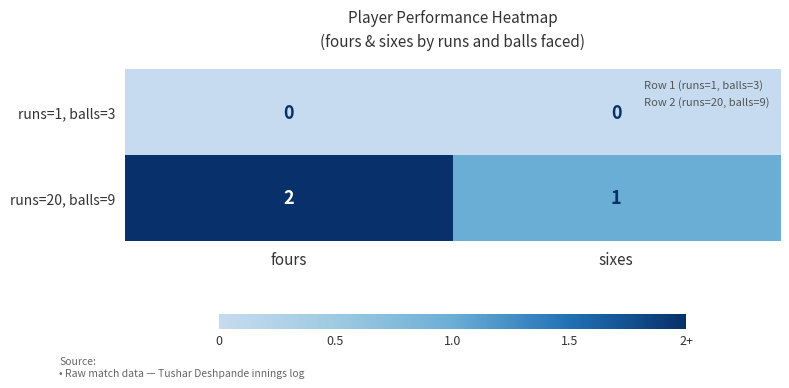

Which series has the largest total across all categories?

runs=20, balls=9